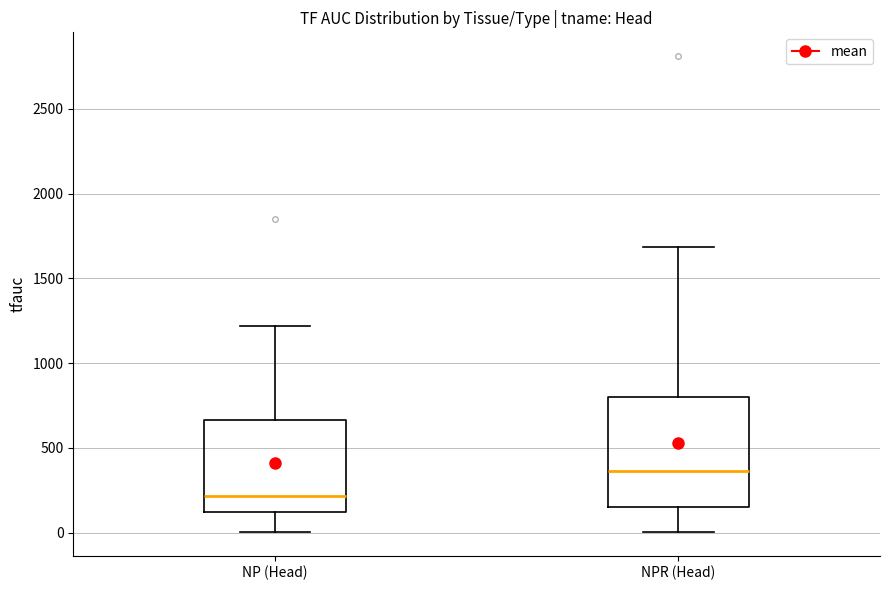

Reading left to right, read every box against the y-axis: the position of its median line, the range the box covers, and the ends of its whiskers. The values are not printed on the chart, so give them approximately, as read against the axis.

NP (Head): median 200, box 150 to 650, whiskers 0 to 1200
NPR (Head): median 350, box 150 to 800, whiskers 0 to 1700